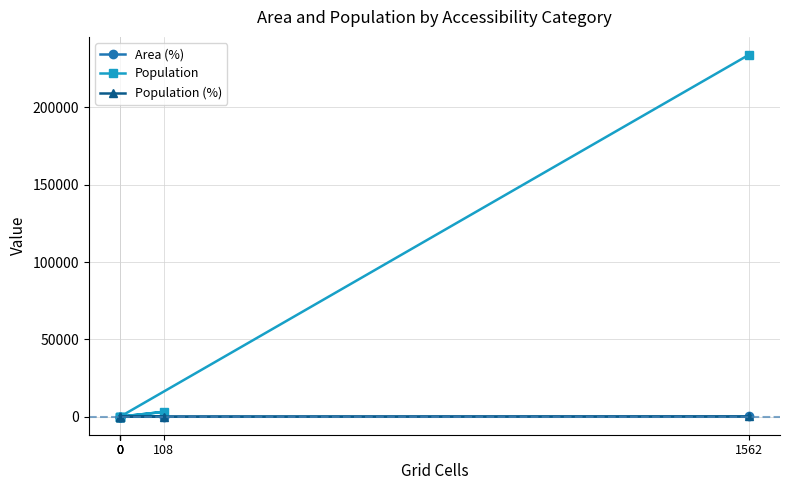

Which series changed the most between 0 and 1562?

Population